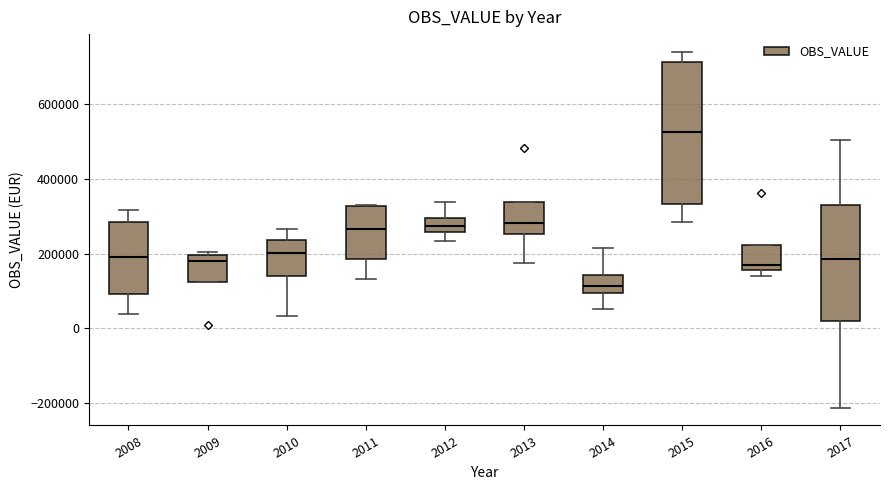

Reading left to right, read every box against the y-axis: the position of its median line, the range the box covers, and the ends of its whiskers. The values are not printed on the chart, so give them approximately, as read against the axis.

2008: median 200000, box 100000 to 280000, whiskers 40000 to 320000
2009: median 180000, box 120000 to 200000, whiskers 120000 to 200000 (just above the box's upper edge)
2010: median 200000, box 140000 to 240000, whiskers 40000 to 260000
2011: median 260000, box 180000 to 320000, whiskers 140000 to 320000
2012: median 280000, box 260000 to 300000, whiskers 240000 to 340000
2013: median 280000, box 260000 to 340000, whiskers 180000 to 340000
2014: median 120000, box 100000 to 140000, whiskers 60000 to 220000
2015: median 520000, box 340000 to 720000, whiskers 280000 to 740000
2016: median 160000 (just above the box's lower edge), box 160000 to 220000, whiskers 140000 to 220000
2017: median 180000, box 20000 to 340000, whiskers -220000 to 500000